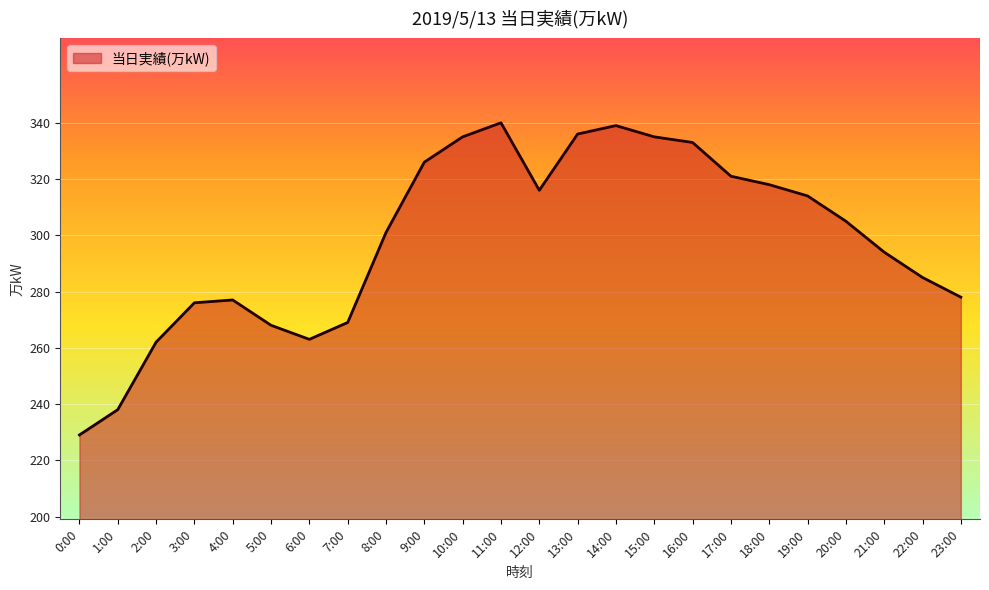

What is the greatest value displayed?

340